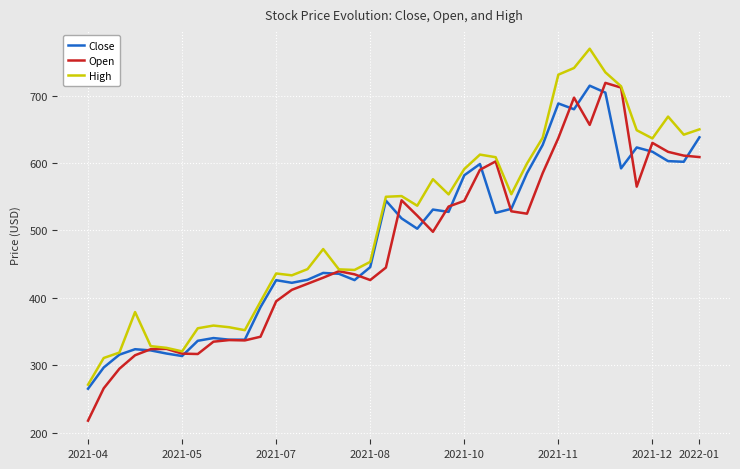

Which series has the largest total across all categories?

High